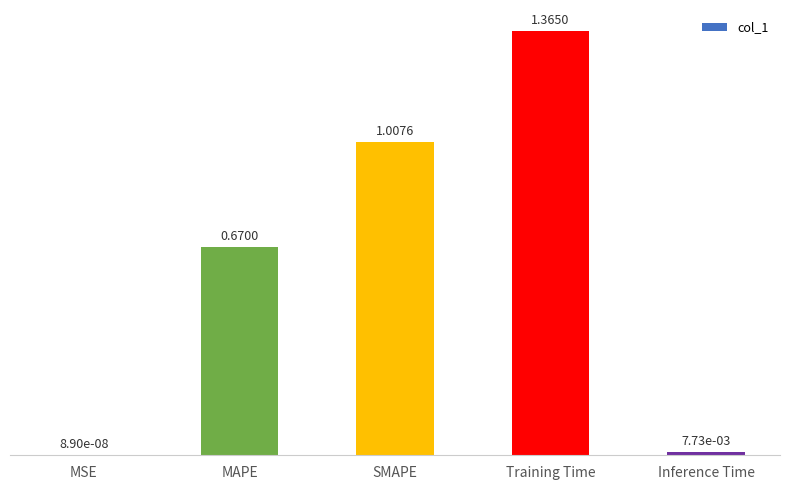

At which label is the value closest to 0?

MSE